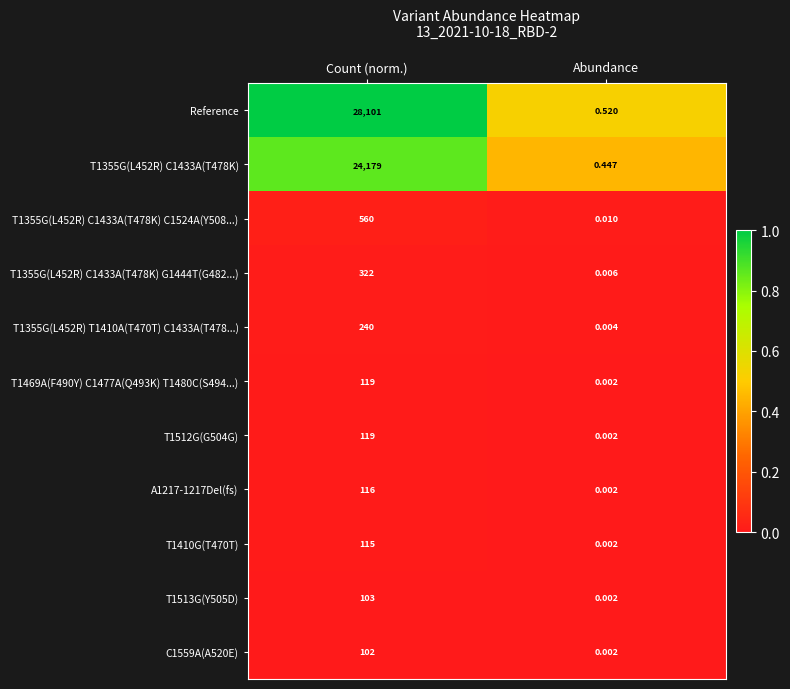

Which label corresponds to the largest value in the chart?

Count (norm.)